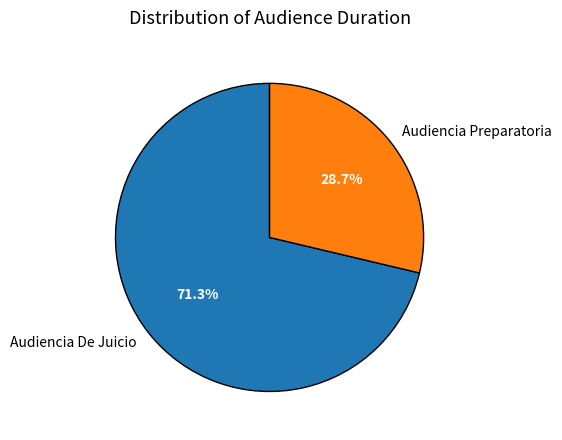

To the nearest percent, what is the combined percentage of Audiencia De Juicio and Audiencia Preparatoria?

100%